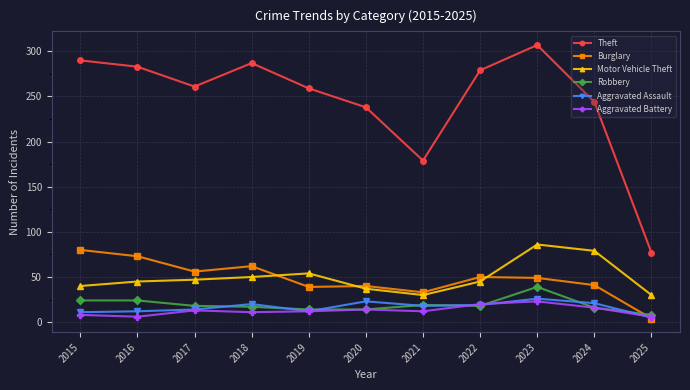

List the series in order of their peak value, lowest first.

Aggravated Battery, Aggravated Assault, Robbery, Burglary, Motor Vehicle Theft, Theft